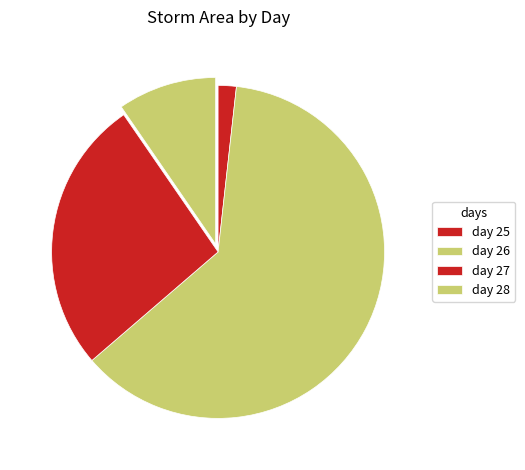

Count the number of slices in the pie.

4